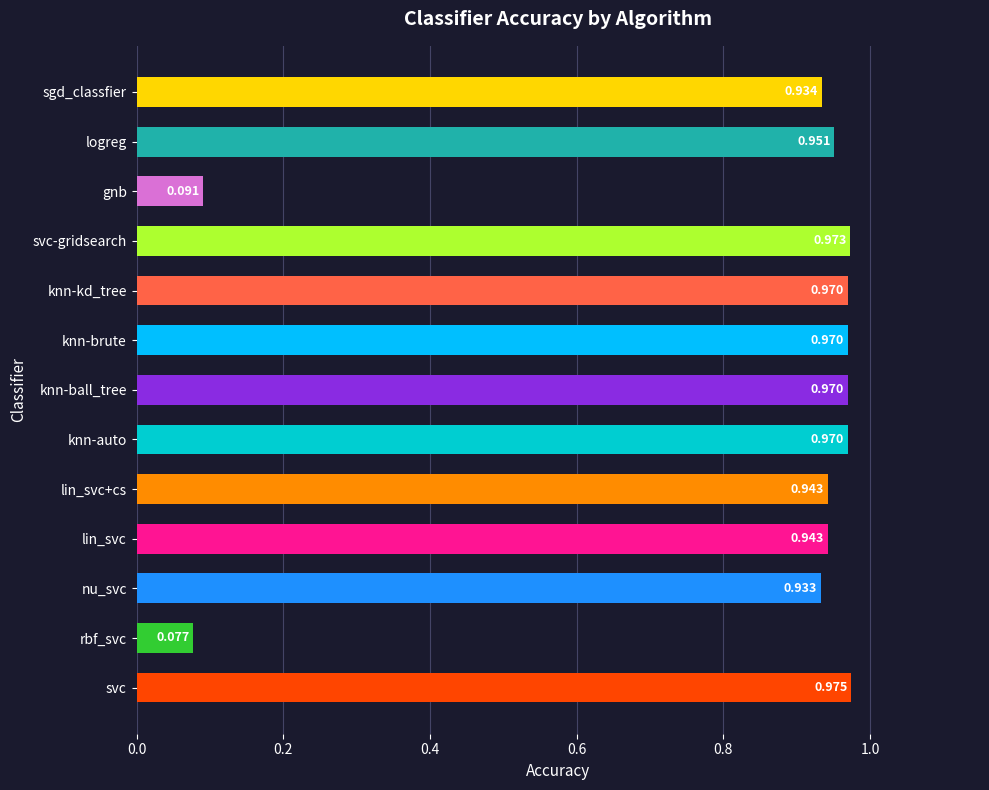

Does the chart contain stacked bars?

No